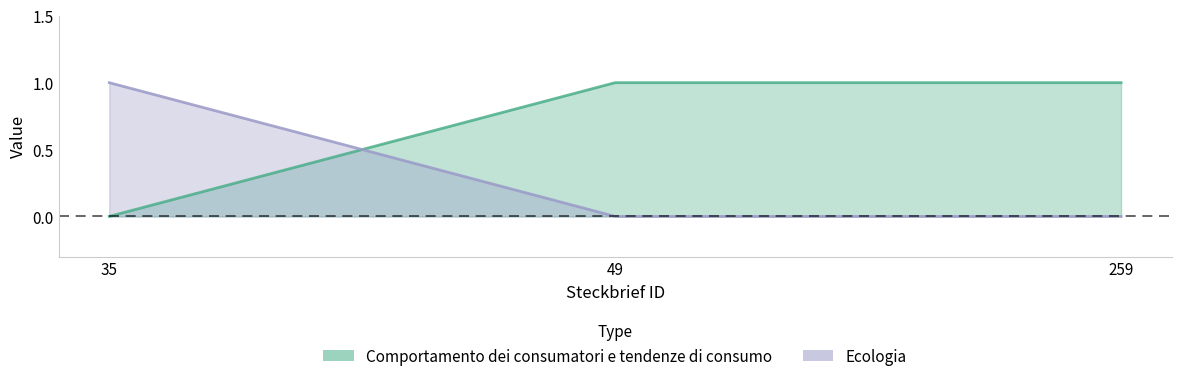

Reading left to right, transcribe all the data shown in this chart.

Comportamento dei consumatori e tendenze di consumo: 0	1	1
Ecologia: 1	0	0